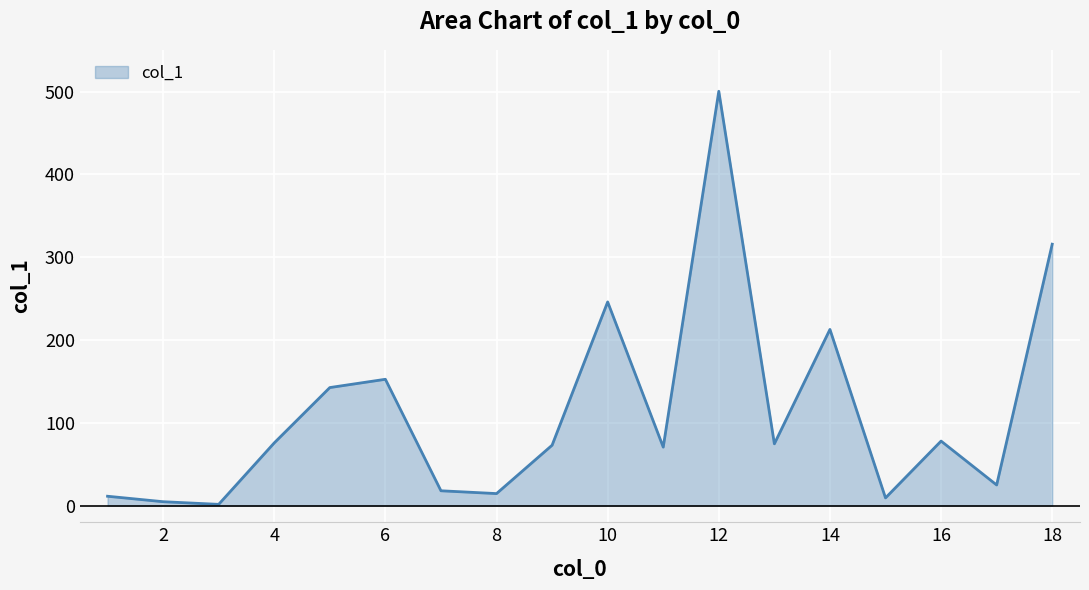

What is the difference between the maximum and minimum values?

498.7